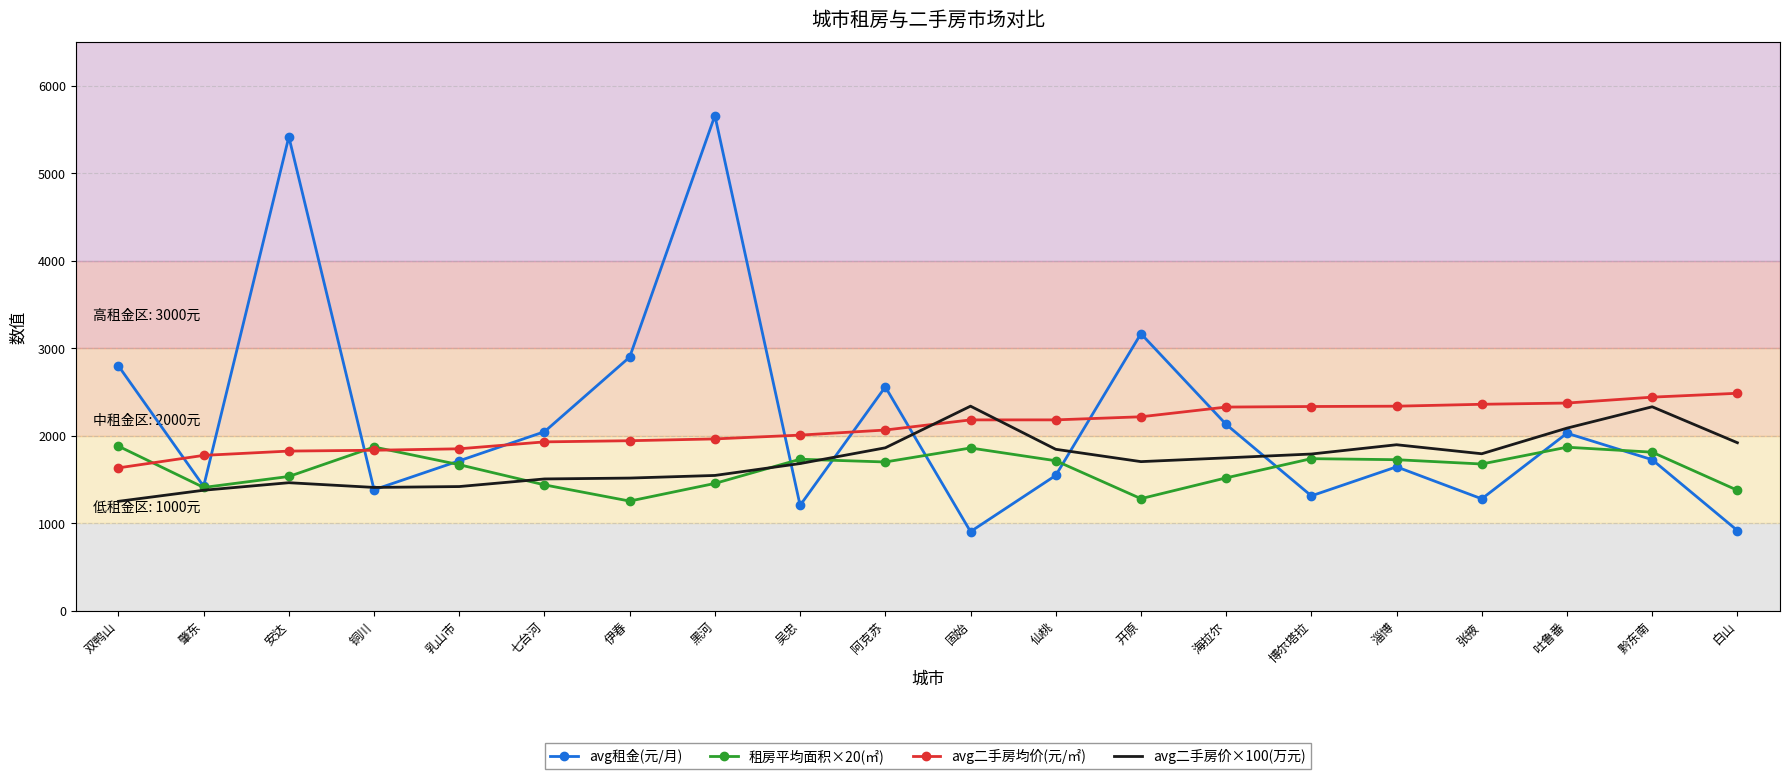

The value of avg租金(元/月) at 吐鲁番 is 1188.7. True or false?

False